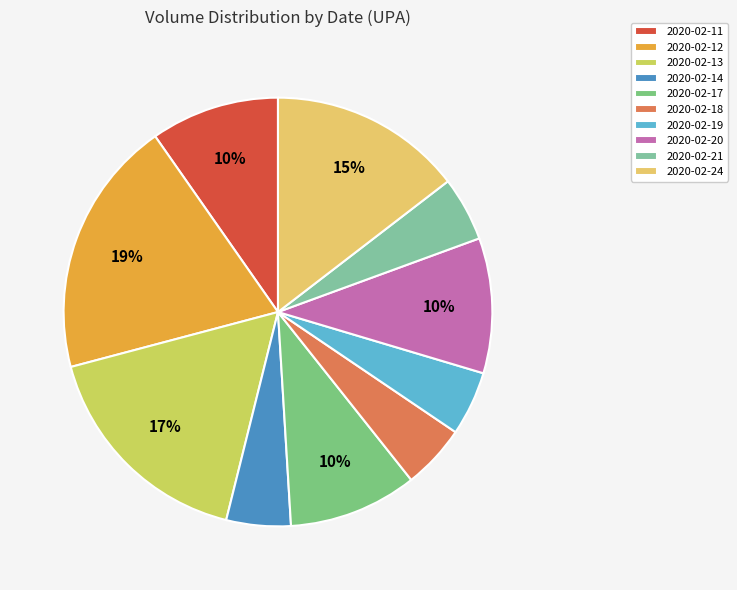

How many segments does this pie chart have?

10